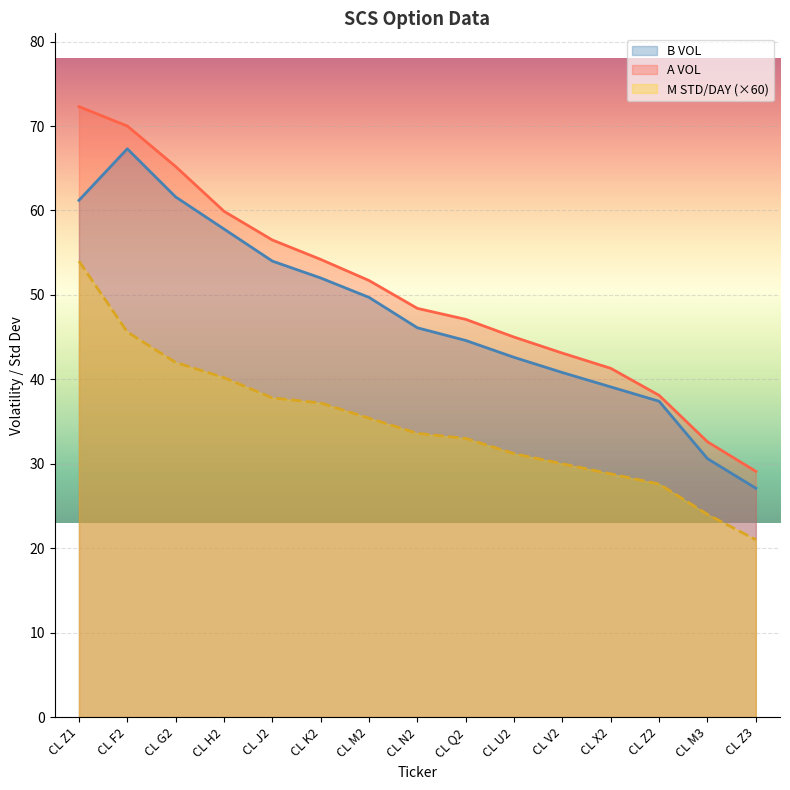

At how many categories does at least one series exceed 55?

5